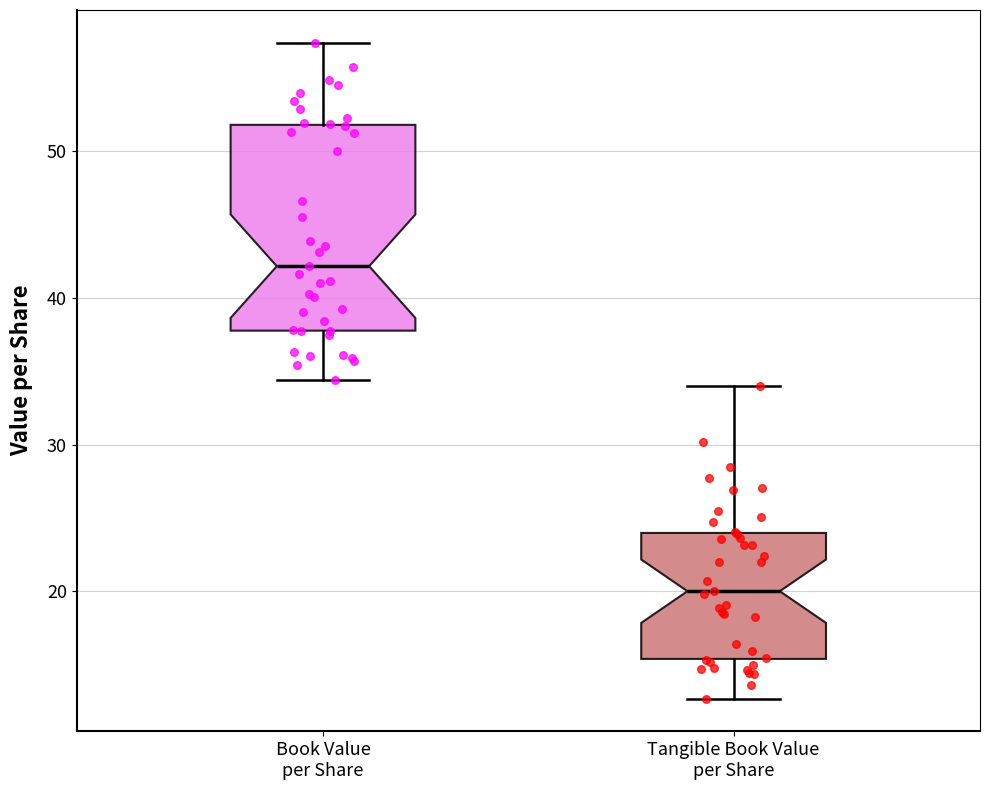

Where is the upper edge of the box for Tangible Book Value per Share on the y-axis? The values are not printed on the chart, so give them approximately, as read against the axis.

24